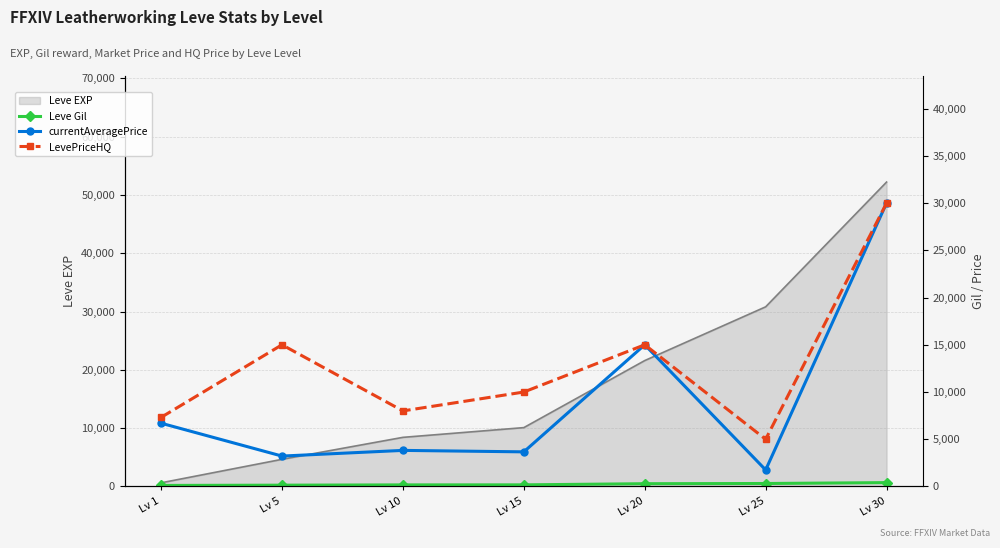

At which label is Leve Gil closest to 261?

Lv 20